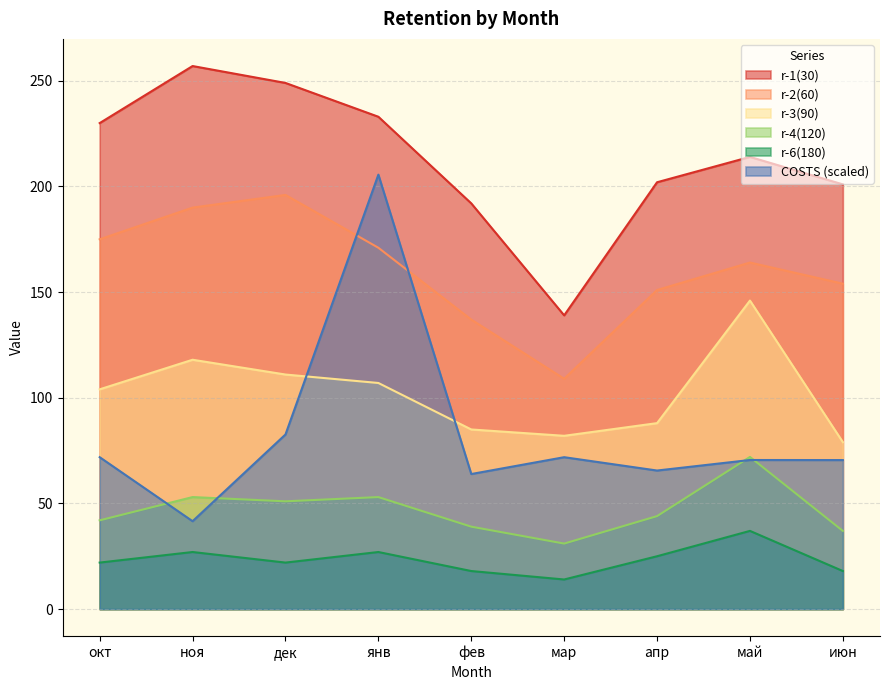

Reading left to right, what are all the values shown in this chart?

r-1(30): окт=230.0	ноя=257.0	дек=249.0	янв=233.0	фев=192.0	мар=139.0	апр=202.0	май=214.0	июн=201.0
r-2(60): окт=175.0	ноя=190.0	дек=196.0	янв=171.0	фев=137.0	мар=109.0	апр=151.0	май=164.0	июн=154.0
r-3(90): окт=104.0	ноя=118.0	дек=111.0	янв=107.0	фев=85.0	мар=82.0	апр=88.0	май=146.0	июн=79.0
r-4(120): окт=42.0	ноя=53.0	дек=51.0	янв=53.0	фев=39.0	мар=31.0	апр=44.0	май=72.0	июн=37.0
r-6(180): окт=22.0	ноя=27.0	дек=22.0	янв=27.0	фев=18.0	мар=14.0	апр=25.0	май=37.0	июн=18.0
COSTS: окт=71.9	ноя=41.6	дек=82.6	янв=205.6	фев=63.9	мар=71.9	апр=65.6	май=70.5	июн=70.5